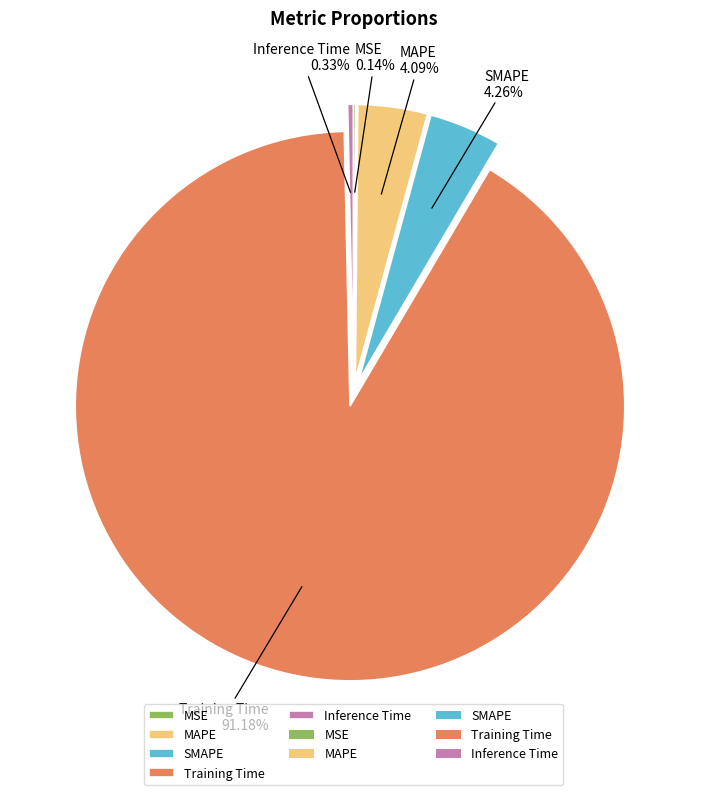

What percentage is the MAPE slice, to the nearest percent?

4%